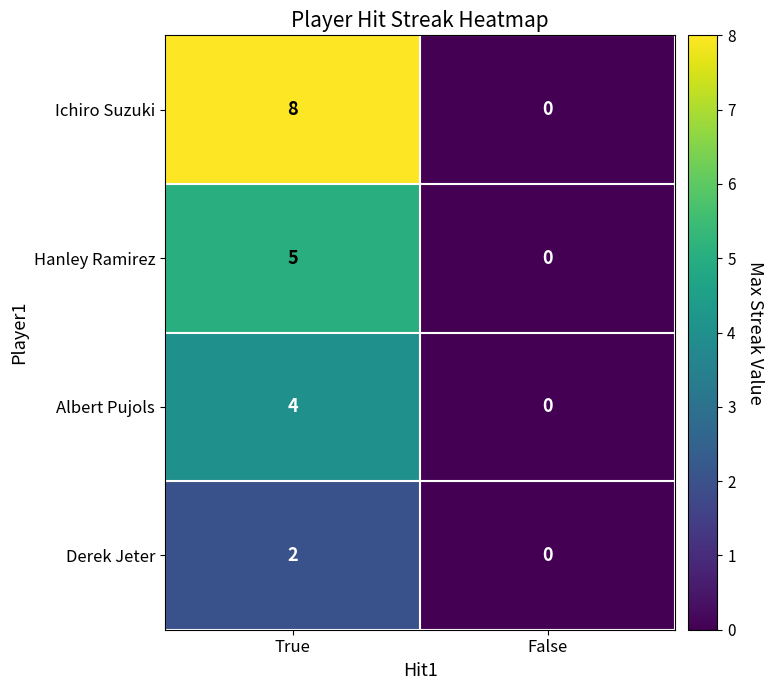

Reading left to right, what are all the values shown in this chart?

Ichiro Suzuki: True=8	False=0
Hanley Ramirez: True=5	False=0
Albert Pujols: True=4	False=0
Derek Jeter: True=2	False=0